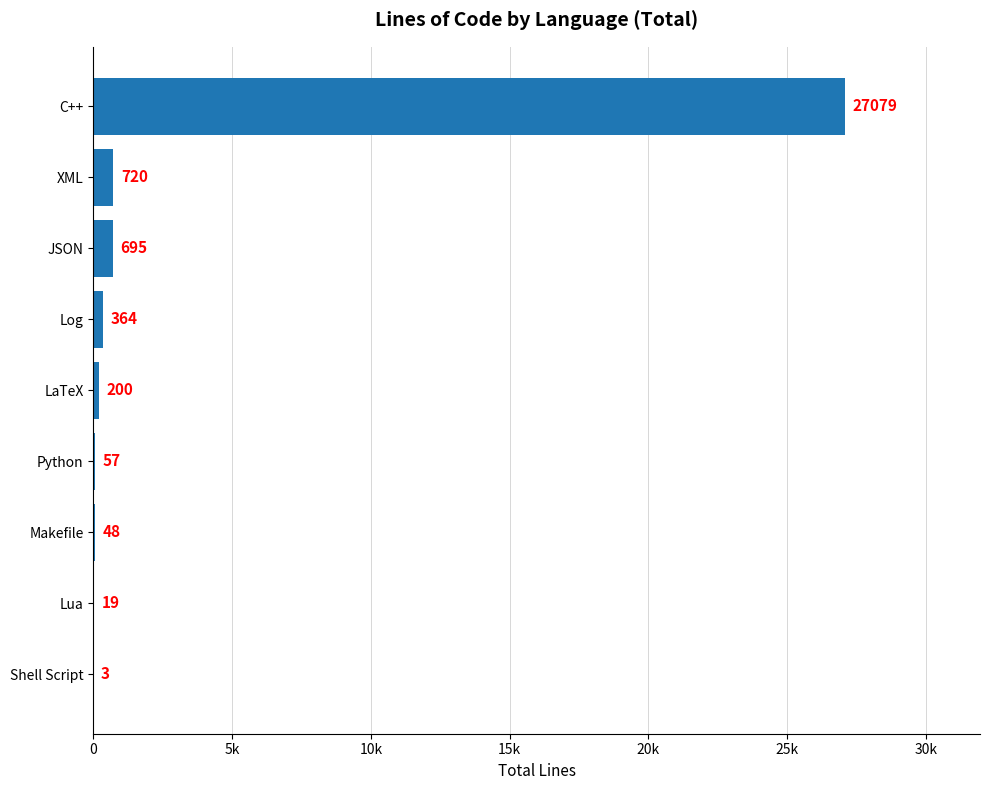

What is the difference between the second highest and minimum values?

717